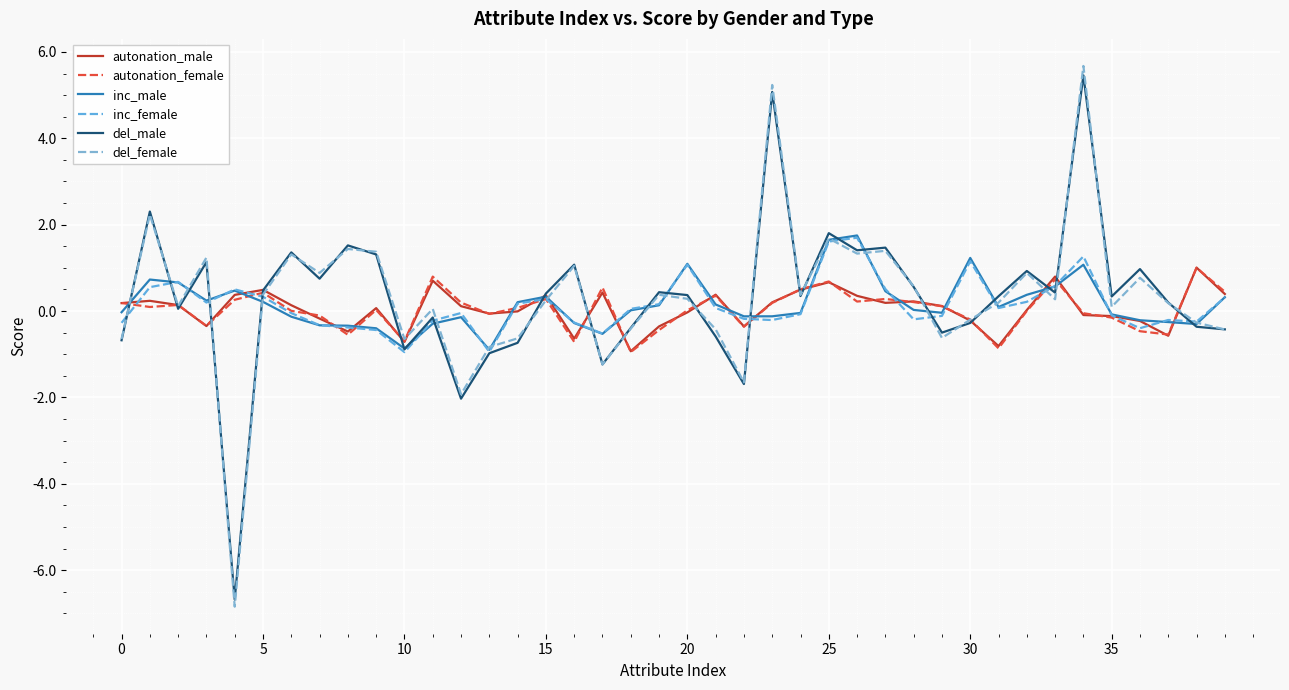

Where is autonation_male nearest to the value 0?

14